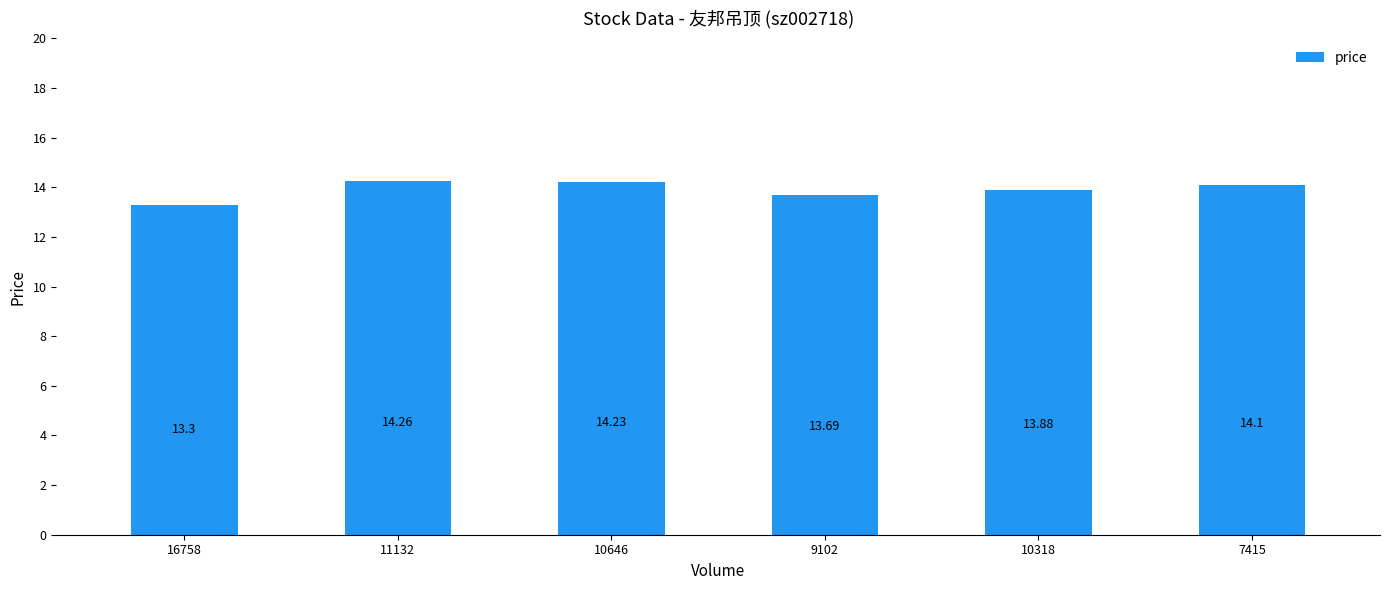

Reading right to left, transcribe all the data shown in this chart.

7415=14.1	10318=13.9	9102=13.7	10646=14.2	11132=14.3	16758=13.3